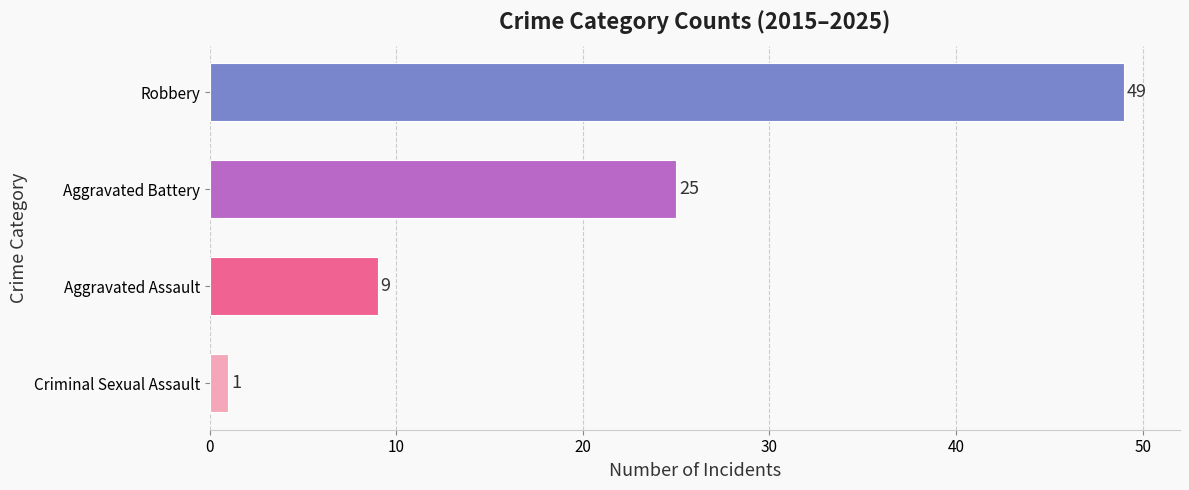

What is the maximum value shown in the chart?

49